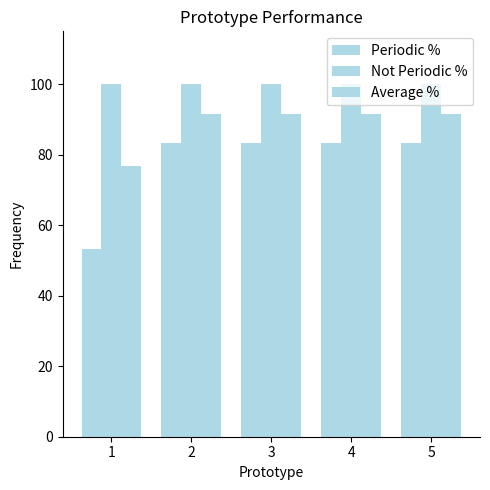

At which label is Periodic % closest to 68?

1